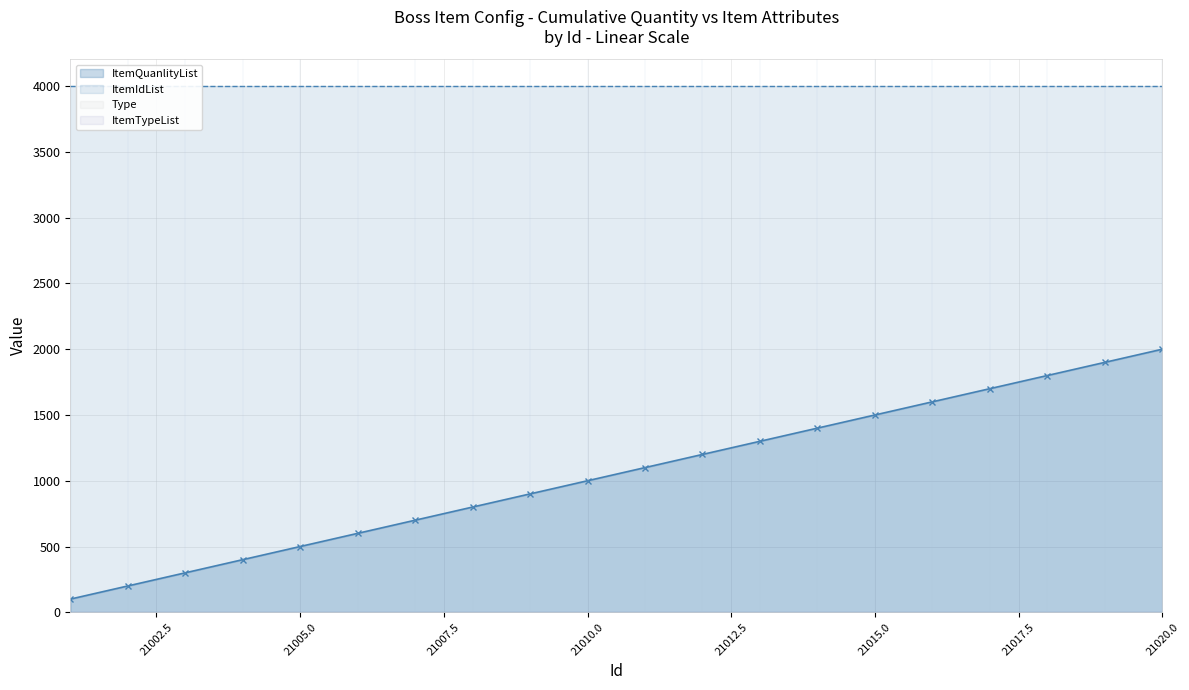

Which series has the largest total across all categories?

ItemIdList